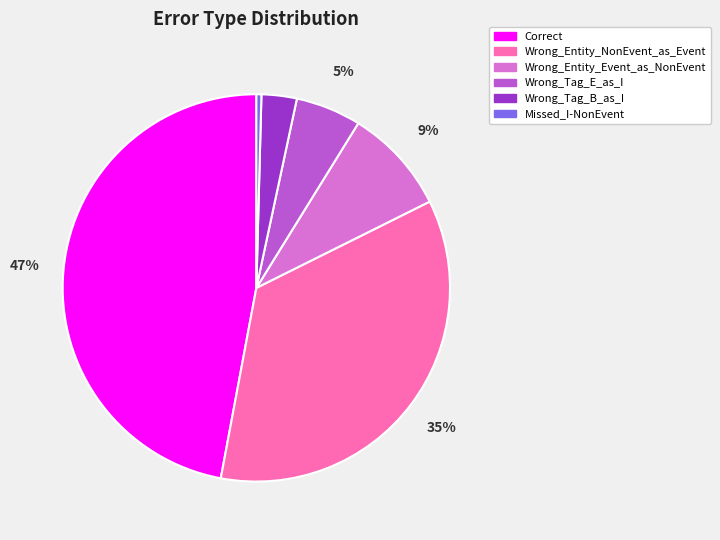

How many segments does this pie chart have?

6